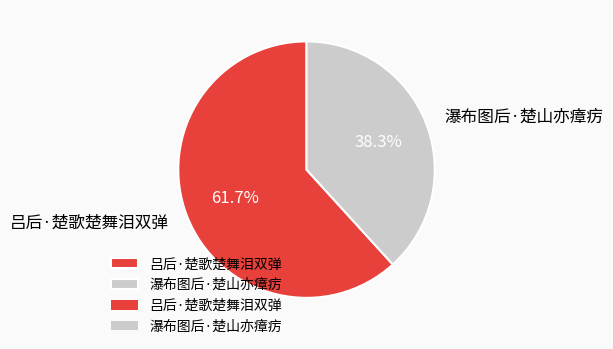

Which has a higher value, 吕后·楚歌楚舞泪双弹 or 瀑布图后·楚山亦瘴疠?

吕后·楚歌楚舞泪双弹